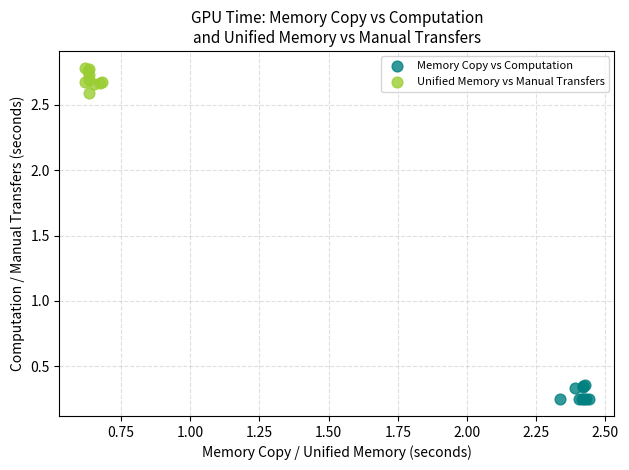

Which series contains the lowest Y value?

Memory Copy vs Computation